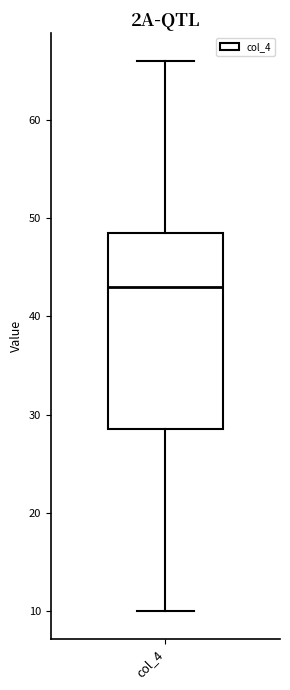

Read this box plot against the y-axis: the position of the median line, the range covered by the box, and the ends of both whiskers. The values are not printed on the chart, so give them approximately, as read against the axis.

median 43, box 29 to 49, whiskers 10 to 66